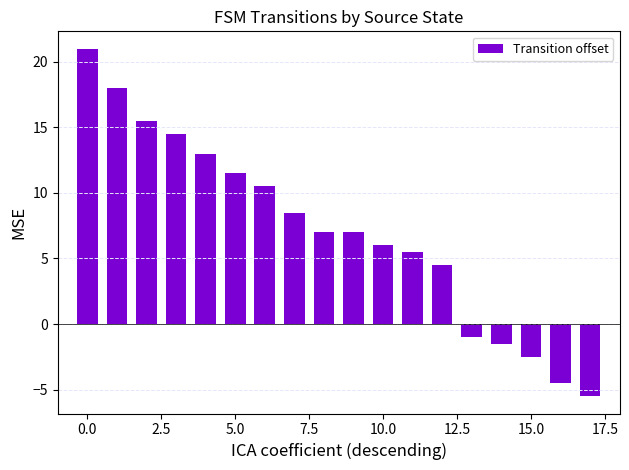

What is the average value?

7.1